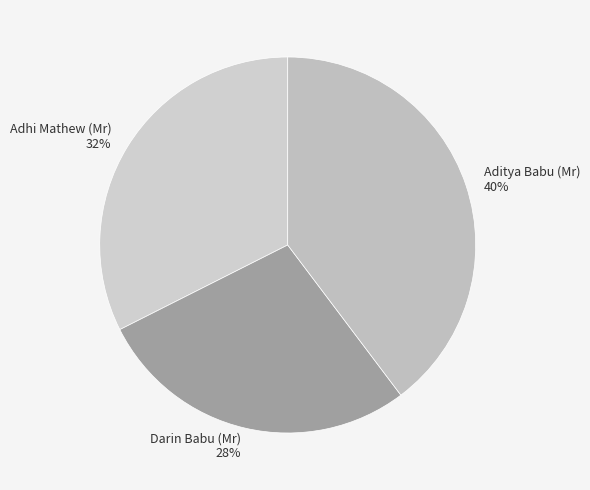

Between Adhi Mathew (Mr) and Darin Babu (Mr), which is larger?

Adhi Mathew (Mr)